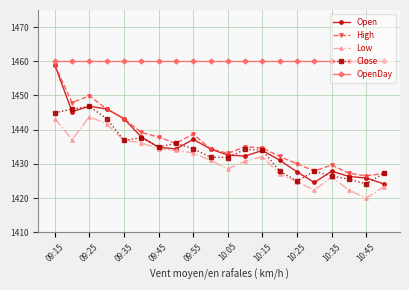

What is the value of the Open point at the 1st from the left?

1459.0